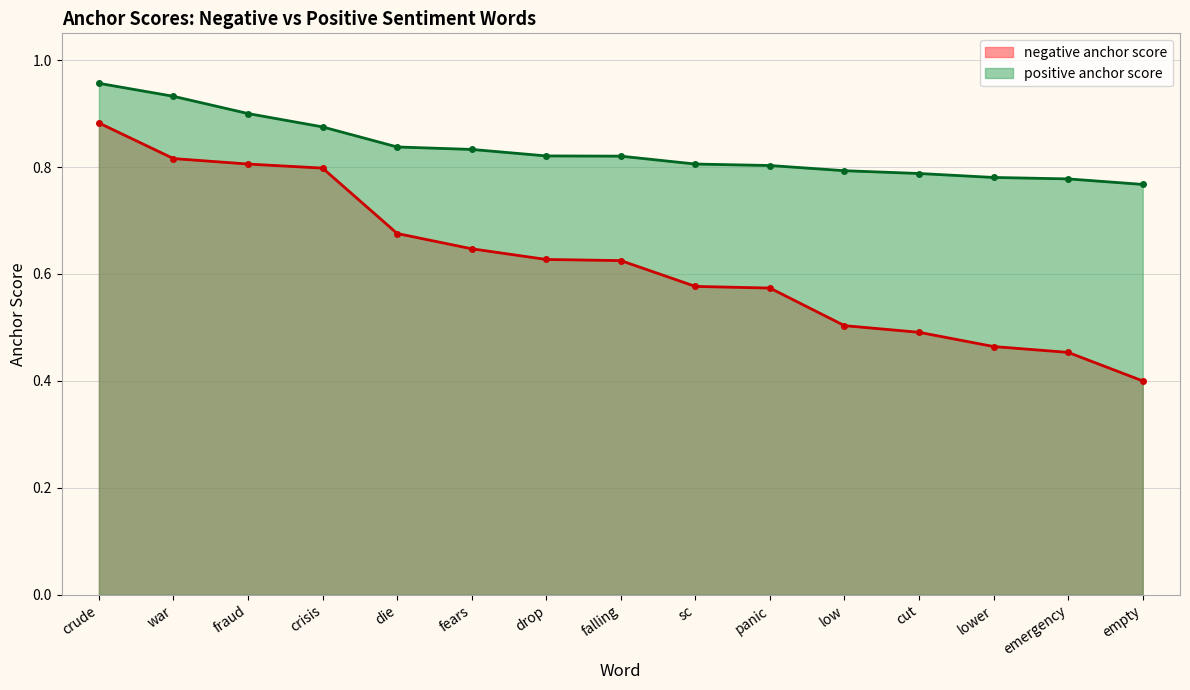

The value of positive anchor score at empty is 0.2. True or false?

False